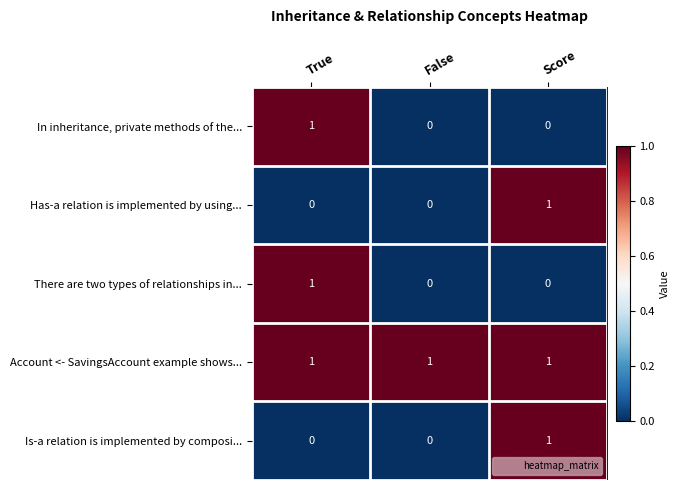

How many There are two types of relationships in... values are between 0 and 1?

3